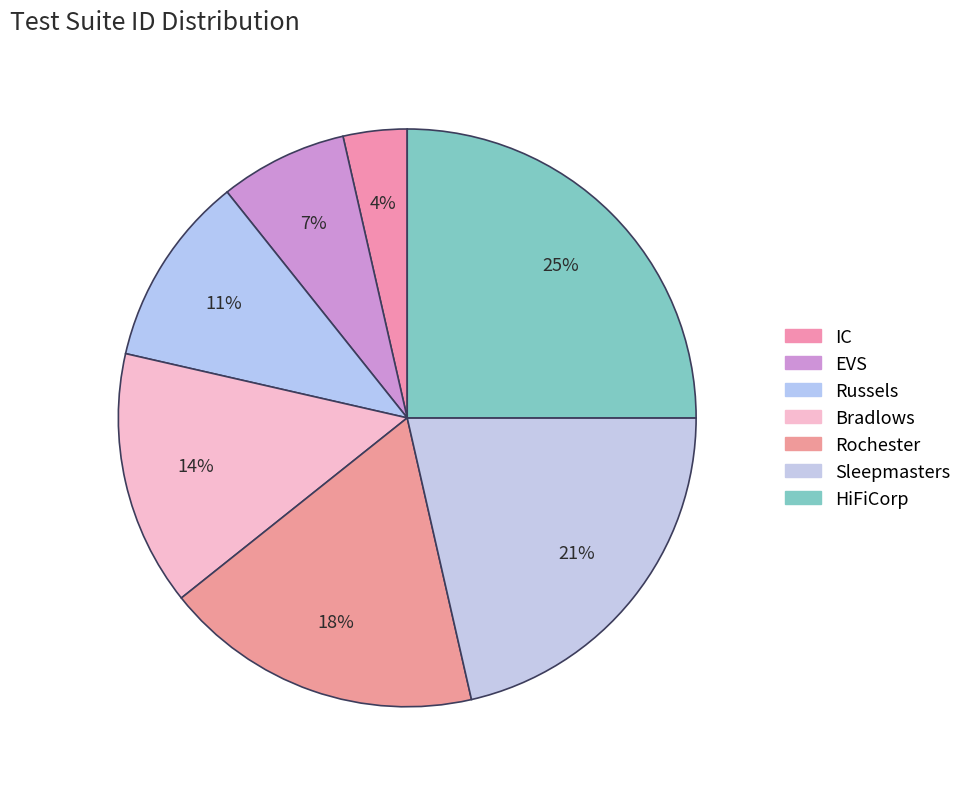

True or false: Rochester accounts for 18% of the total.

True